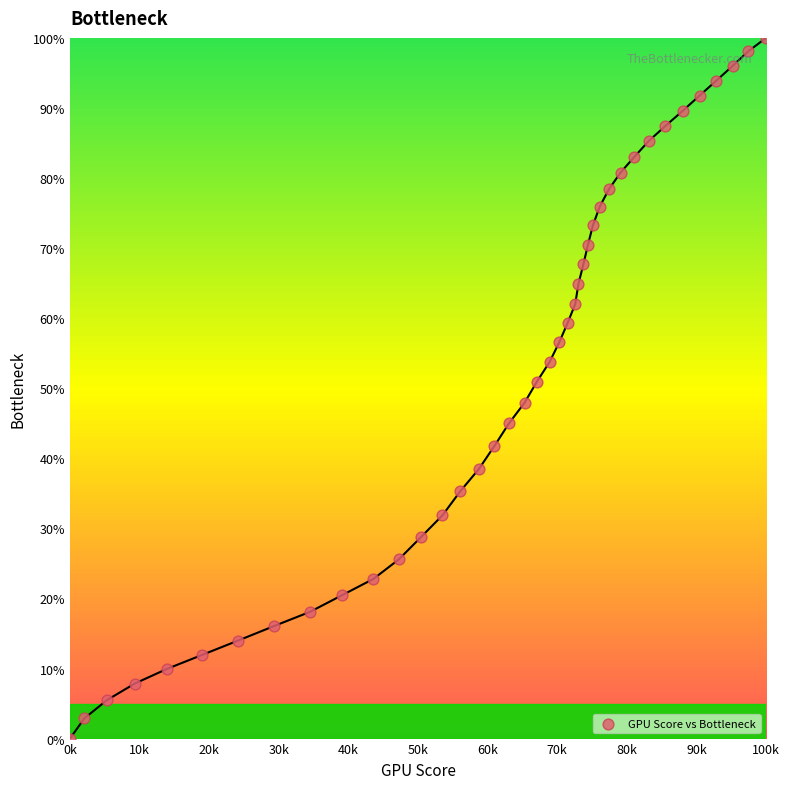

What is the range of X values (max minus min)?

100000.0